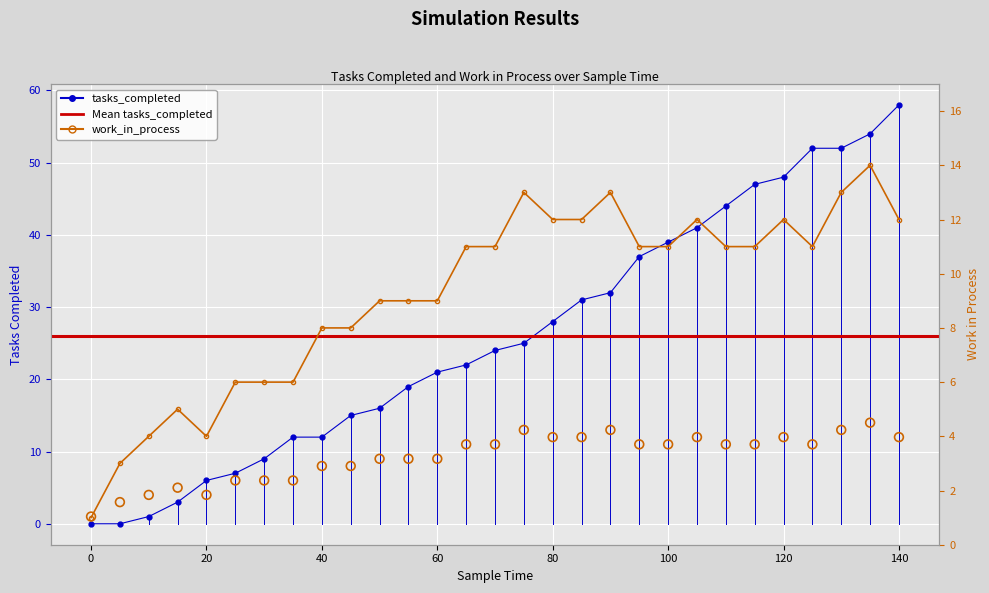

At how many categories does at least one series exceed 0?

29